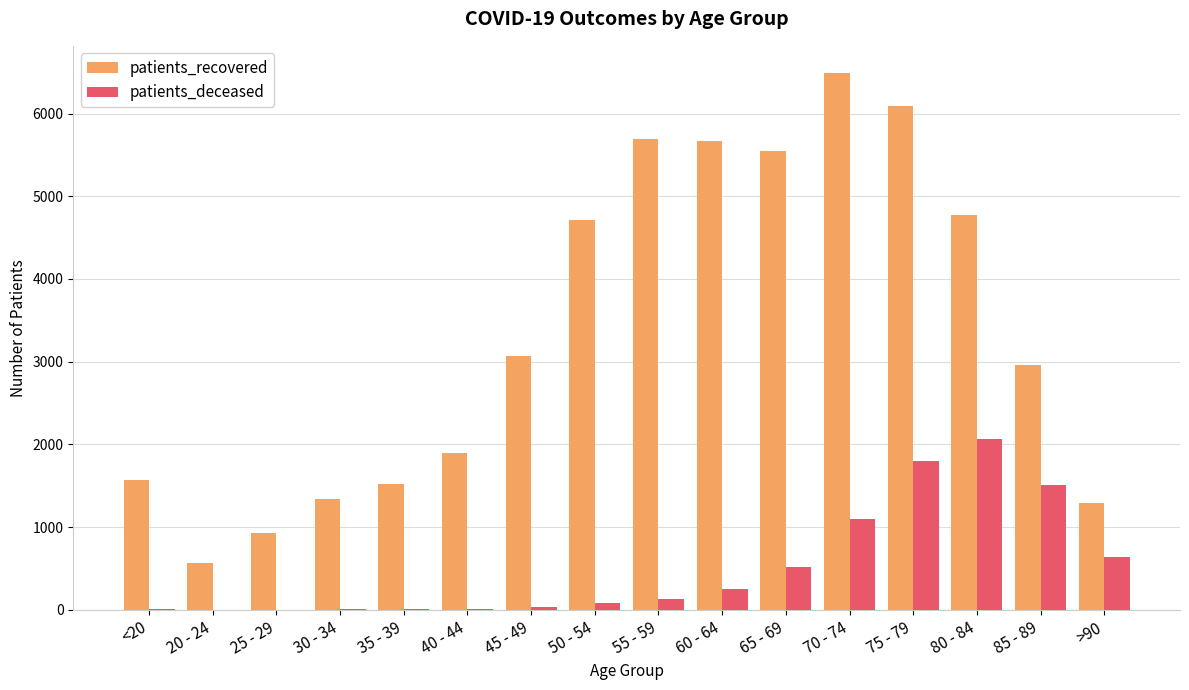

At which label is patients_recovered closest to 3527?

45 - 49